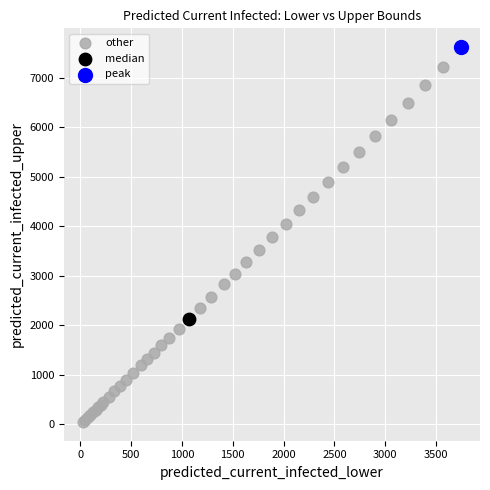

What are all the series names shown in the legend?

other, median, peak